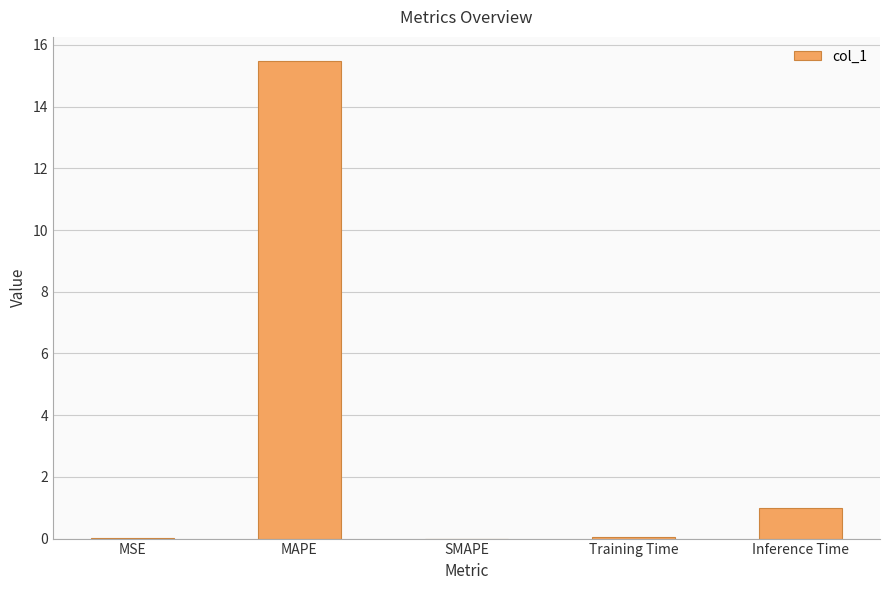

How many series are shown in this chart?

1